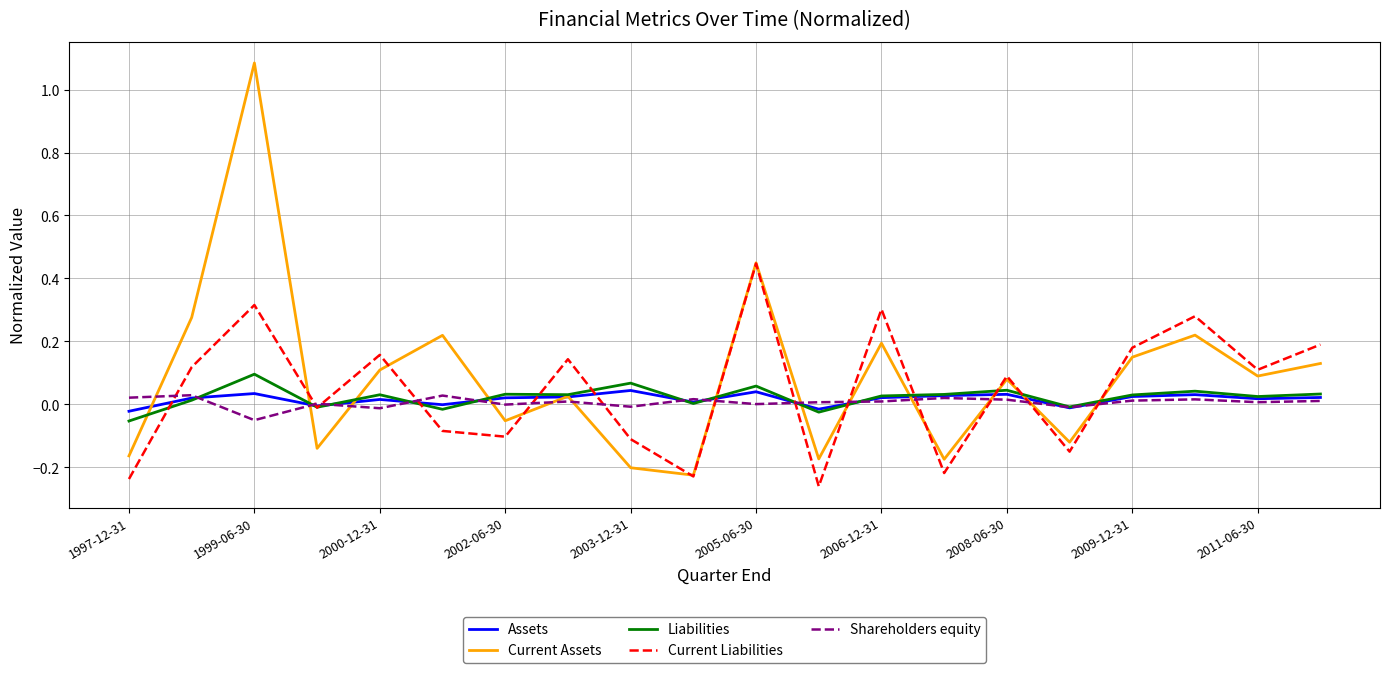

At how many categories does at least one series exceed 1?

1